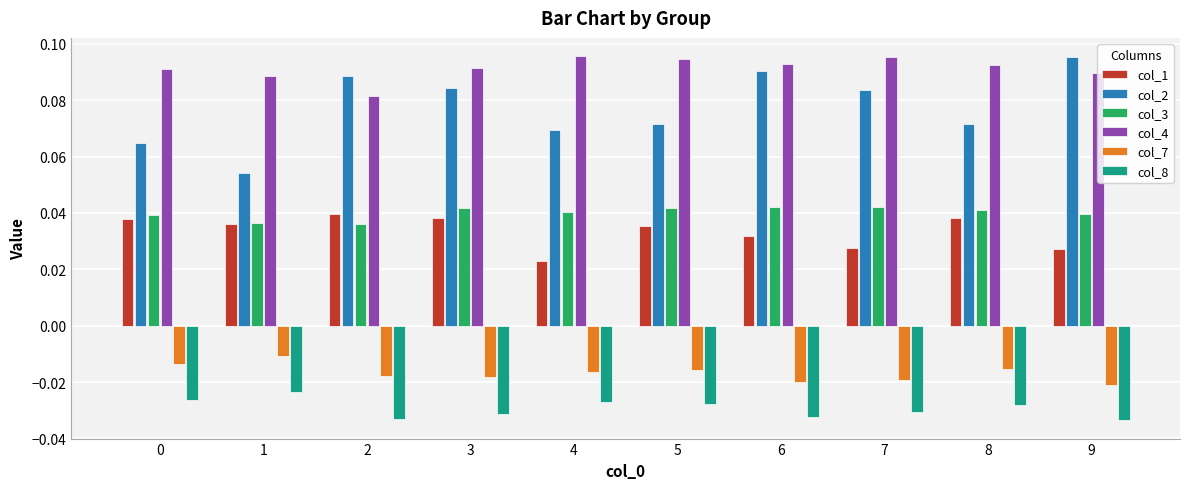

Count the col_3 values in the range 0 to 1.

10